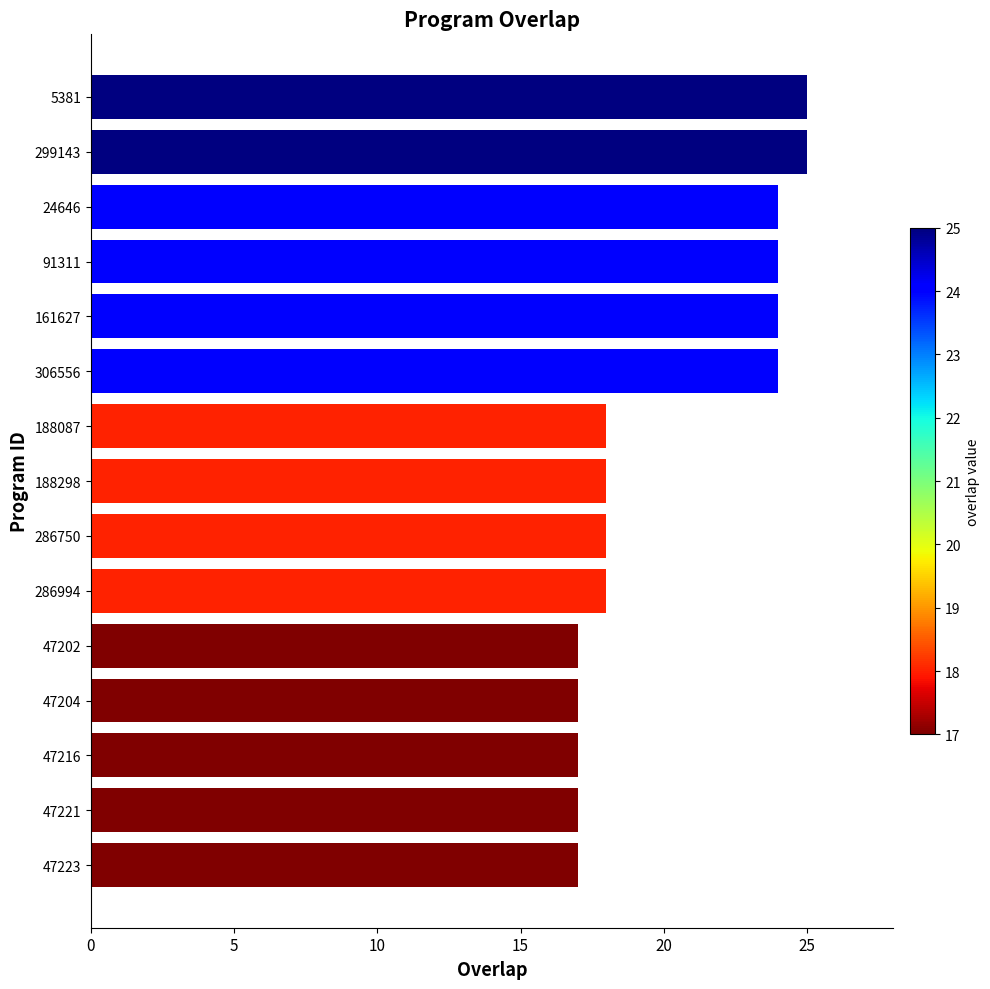

Reading top to bottom, what are all the values shown in this chart?

5381=25	299143=25	24646=24	91311=24	161627=24	306556=24	188087=18	188298=18	286750=18	286994=18	47202=17	47204=17	47216=17	47221=17	47223=17